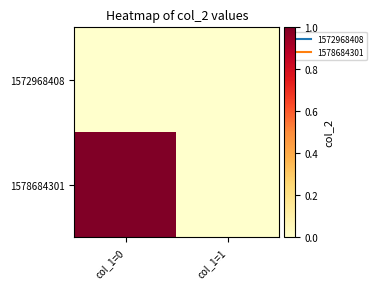

Which series changed the most between col_1=0 and col_1=1?

1578684301